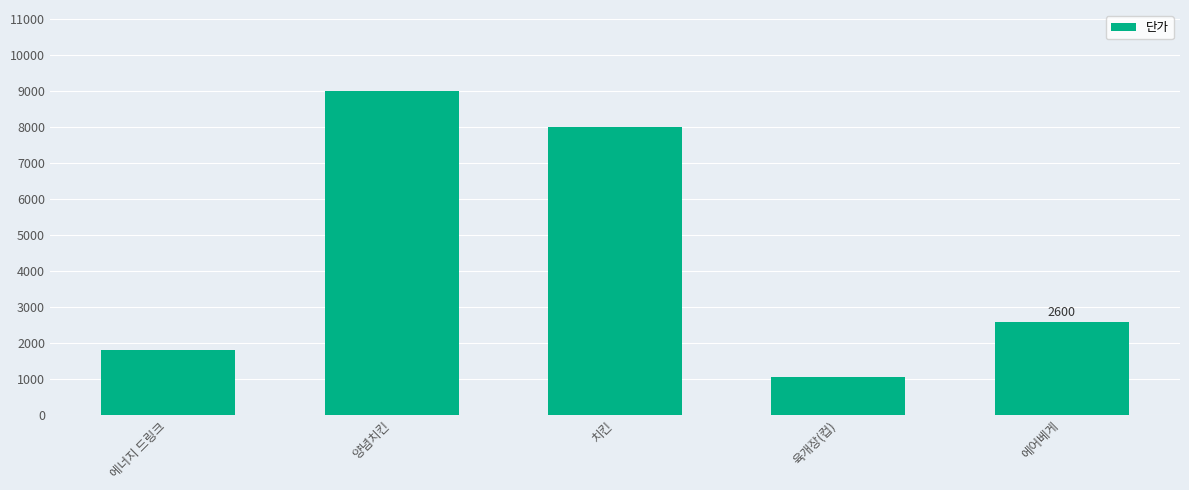

The chart shows a value of 2832 at 에너지 드링크. True or false?

False